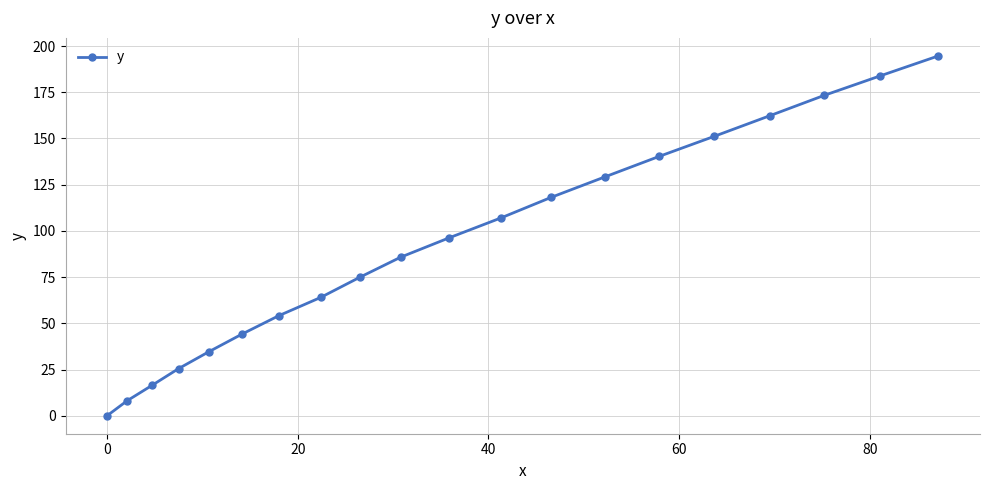

What is the value of the 2nd point from the left?

8.1